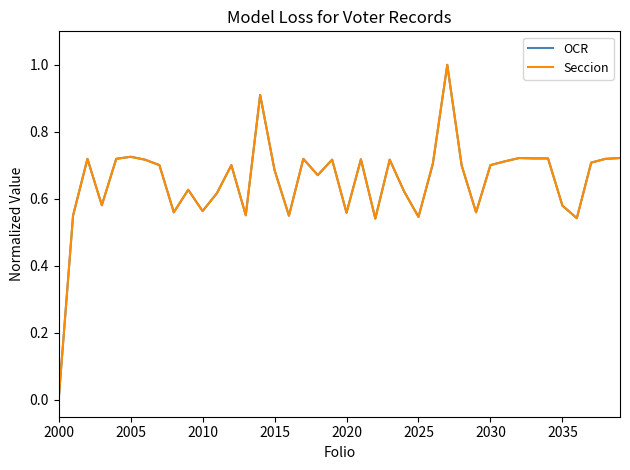

What is the maximum value for OCR?

1.0